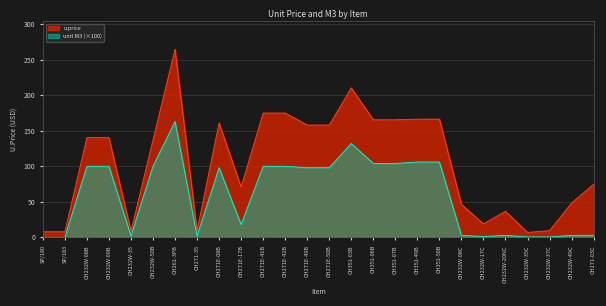

What is the label of the 23rd point from the left?

CH232W-35C